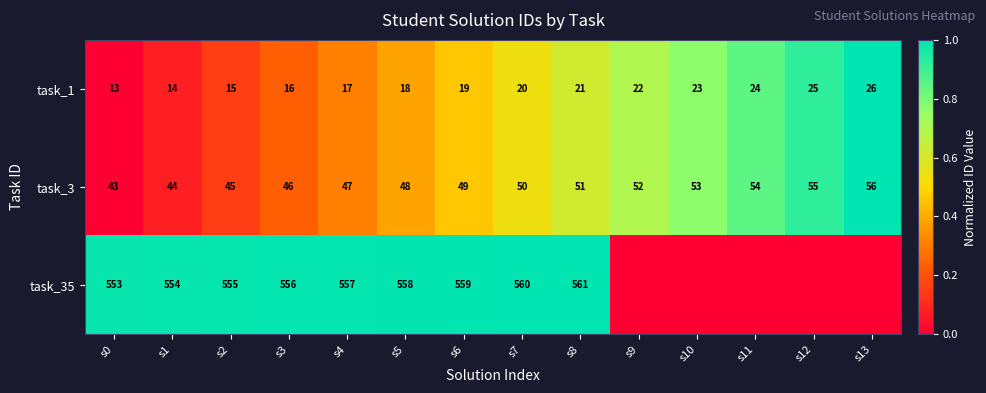

What is the difference between the highest and lowest values at s12?

0.9